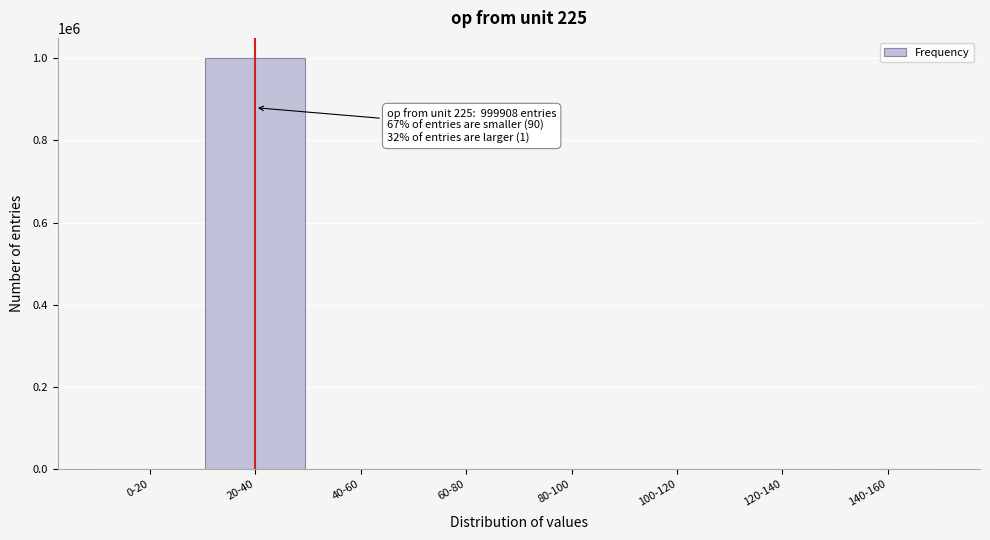

Is it true that the value at 120-140 is -684145?

False